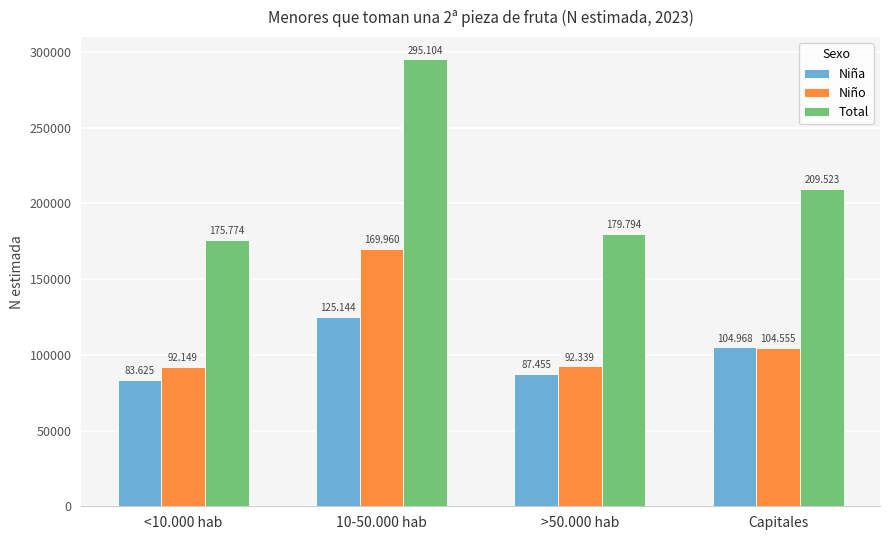

Which category has the highest value in the Niño series?

10-50.000 hab